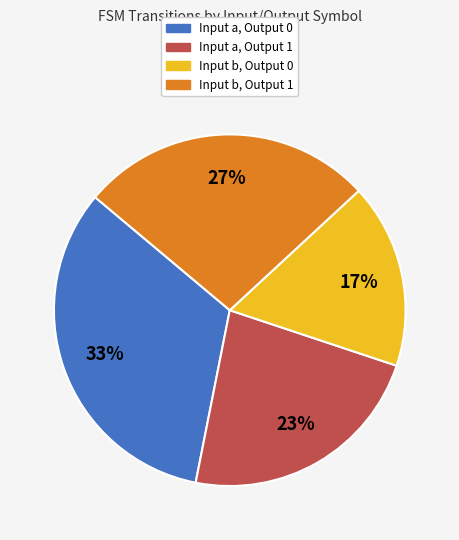

Is there any slice that represents more than half of the pie?

No